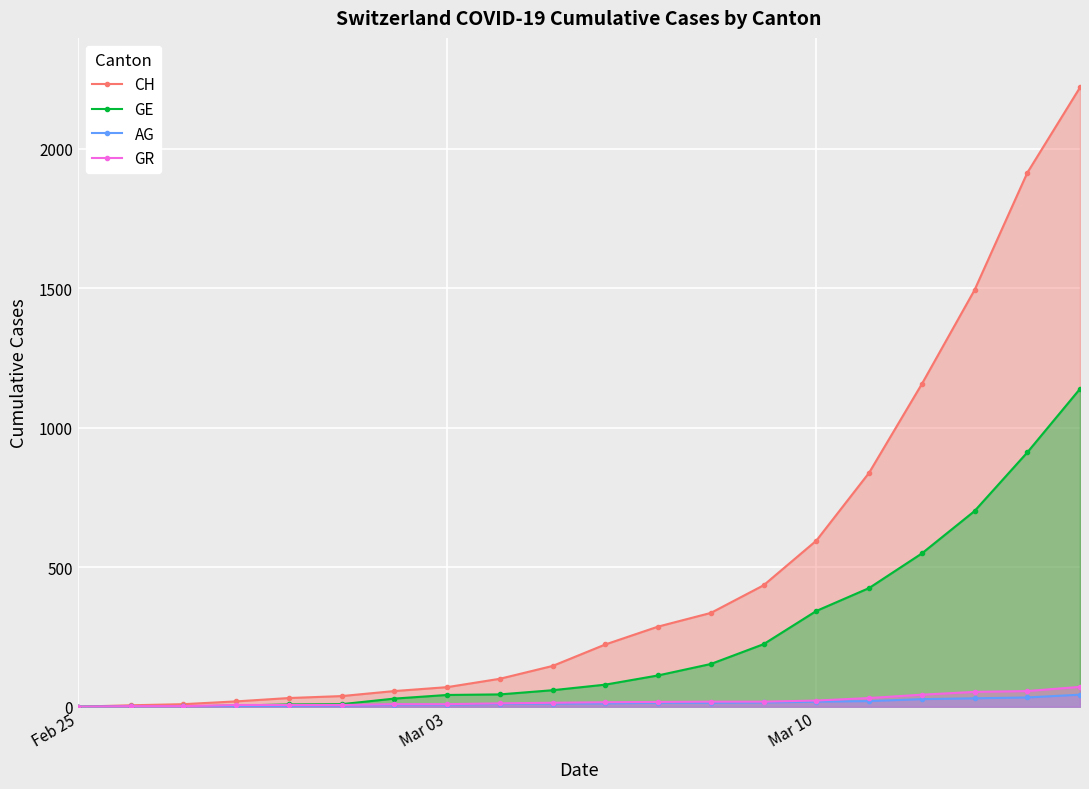

Which series has the largest total across all categories?

CH